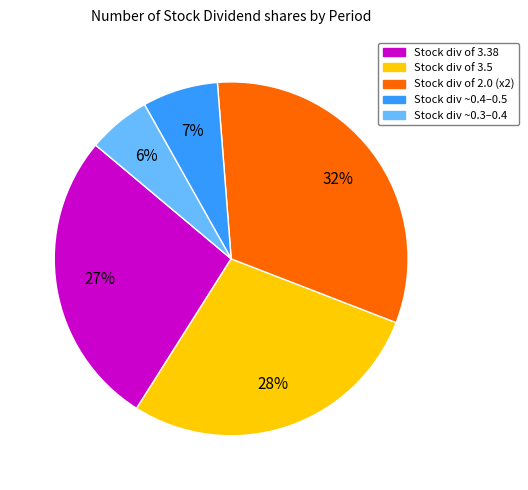

Does any single category account for the majority?

No